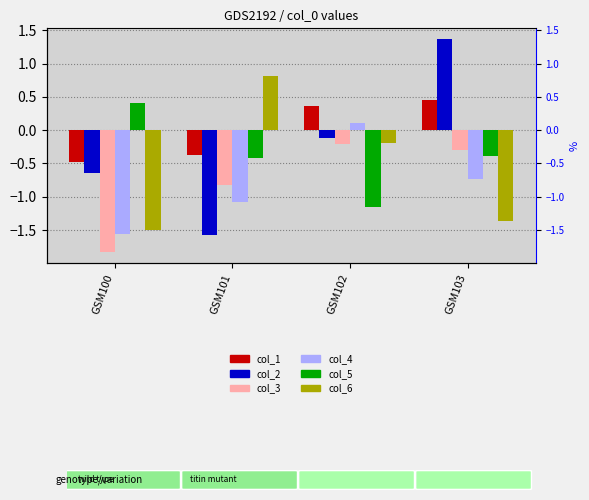

What is the difference between the second highest and second lowest values in the col_2 series?

0.5